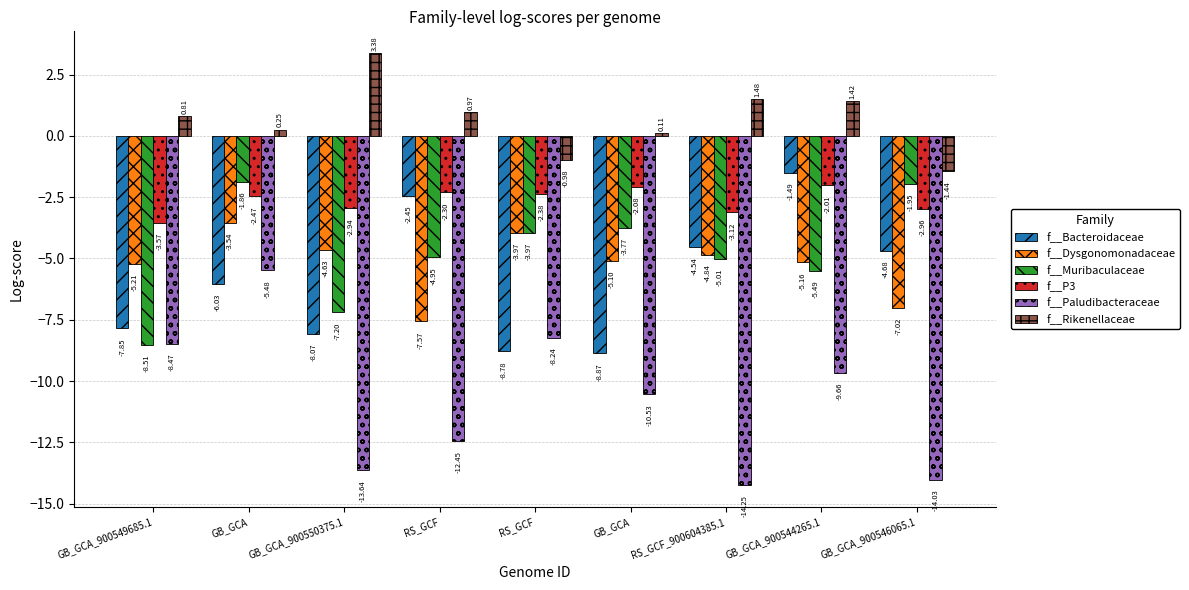

How many bars are there in total?

54